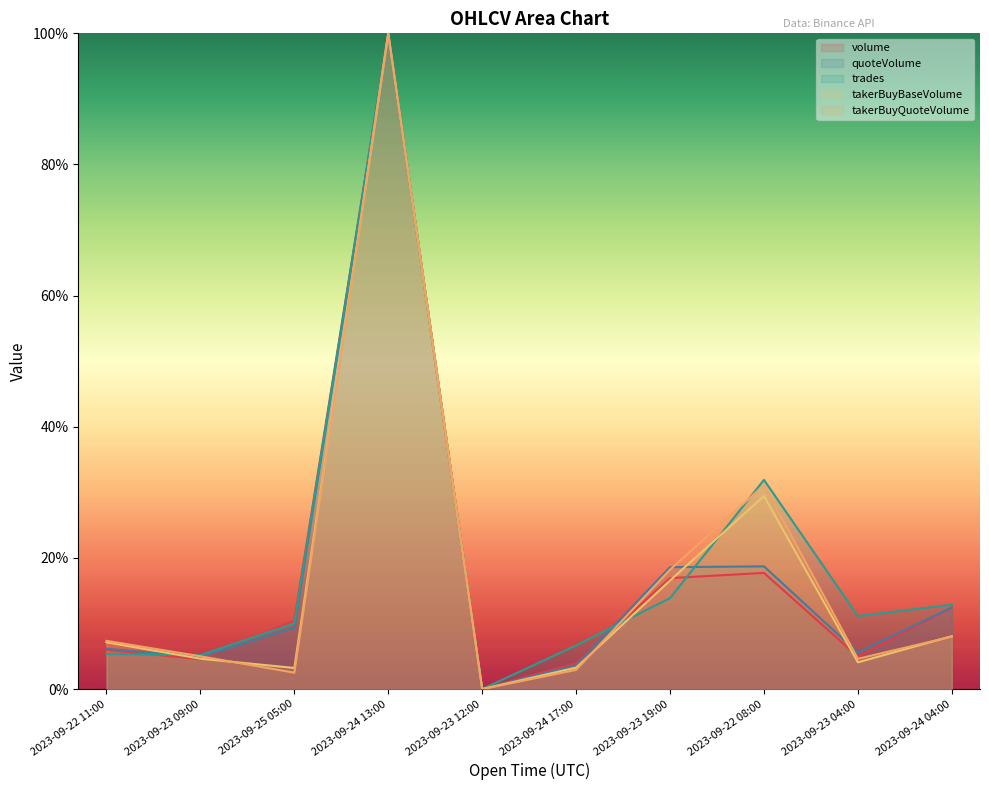

The takerBuyQuoteVolume series shows 0.0 at 2023-09-25 05:00. True or false?

True